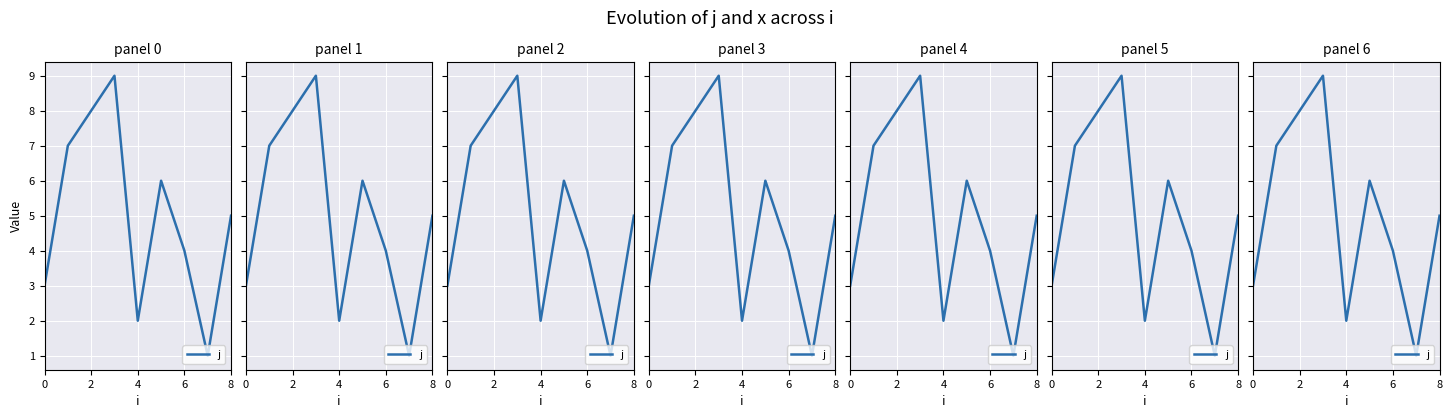

Which label corresponds to the smallest value in the chart?

7